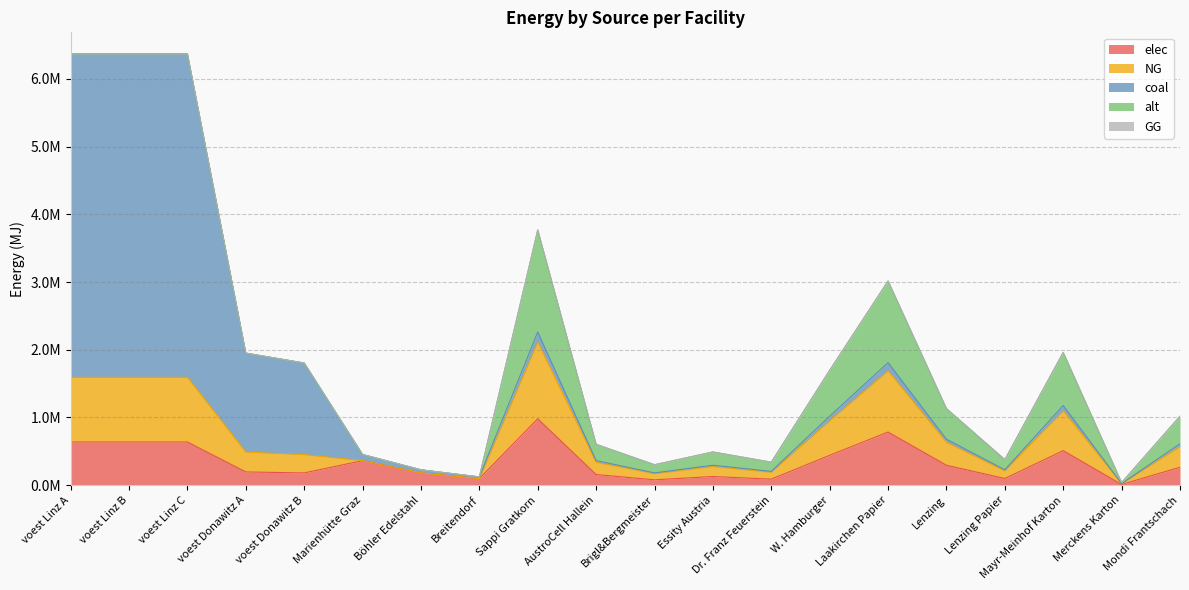

Does the chart have visible grid lines?

Yes